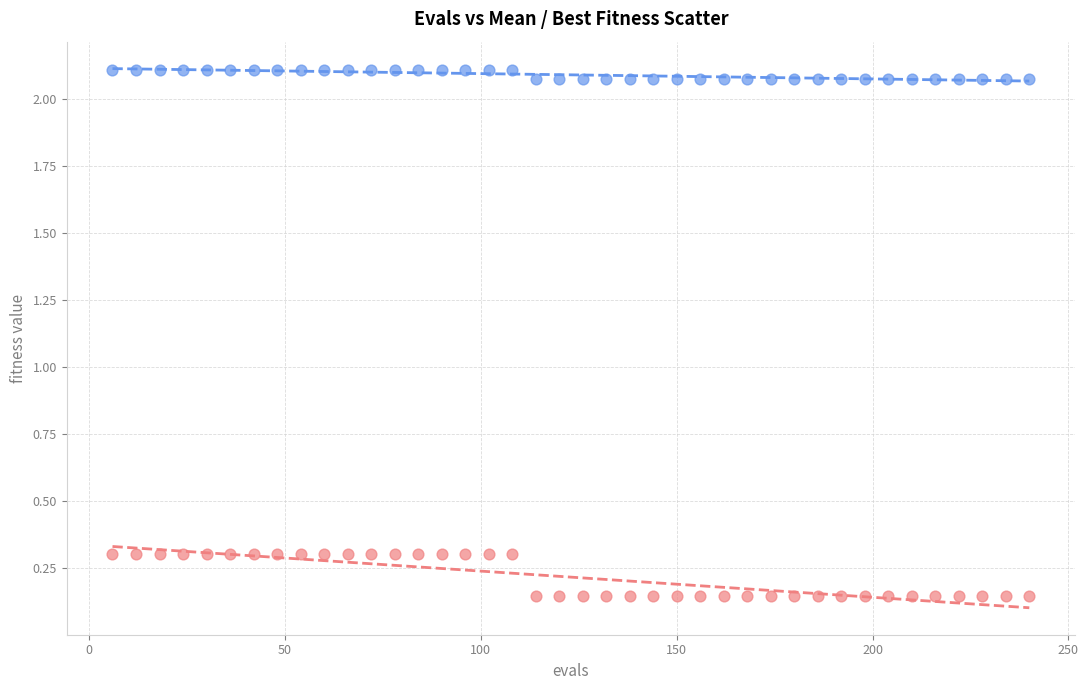

Across all data points, what is the range of X values (max minus min)?

234.0